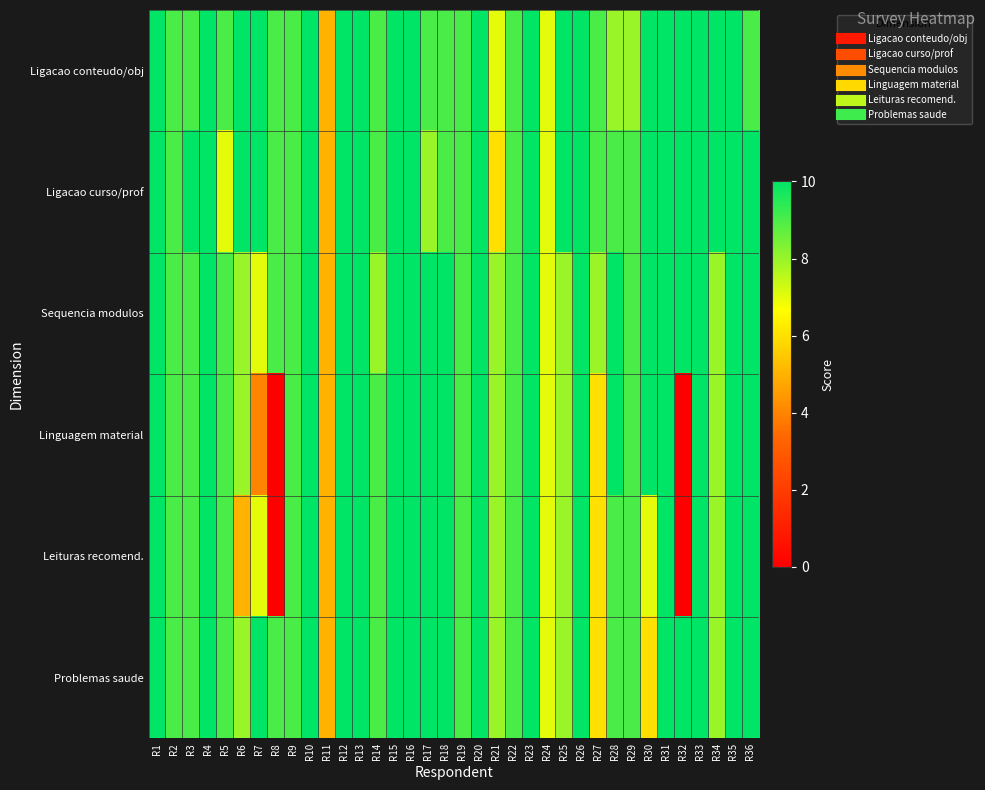

At which category is the sum across all series the highest?

R1